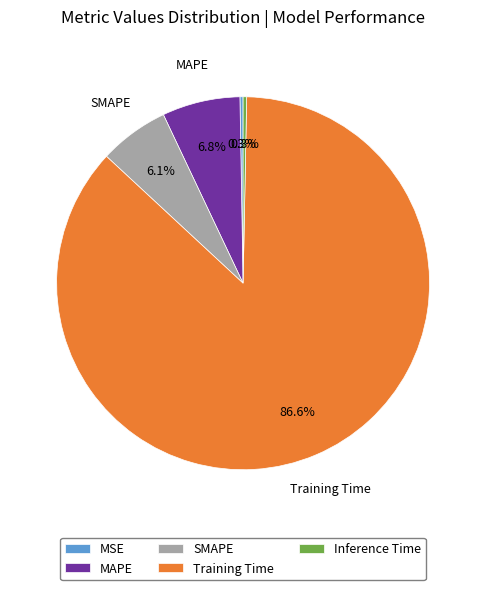

True or false: SMAPE accounts for 21% of the total.

False